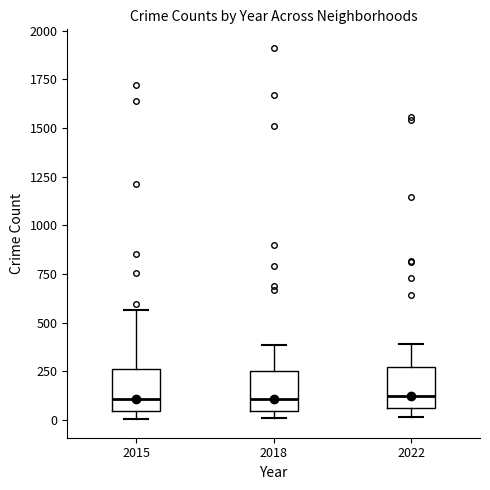

Reading left to right, read every box against the y-axis: the position of its median line, the range the box covers, and the ends of its whiskers. The values are not printed on the chart, so give them approximately, as read against the axis.

2015: median 100, box 50 to 250, whiskers 0 to 550
2018: median 100, box 50 to 250, whiskers 0 to 400
2022: median 150, box 50 to 250, whiskers 0 to 400